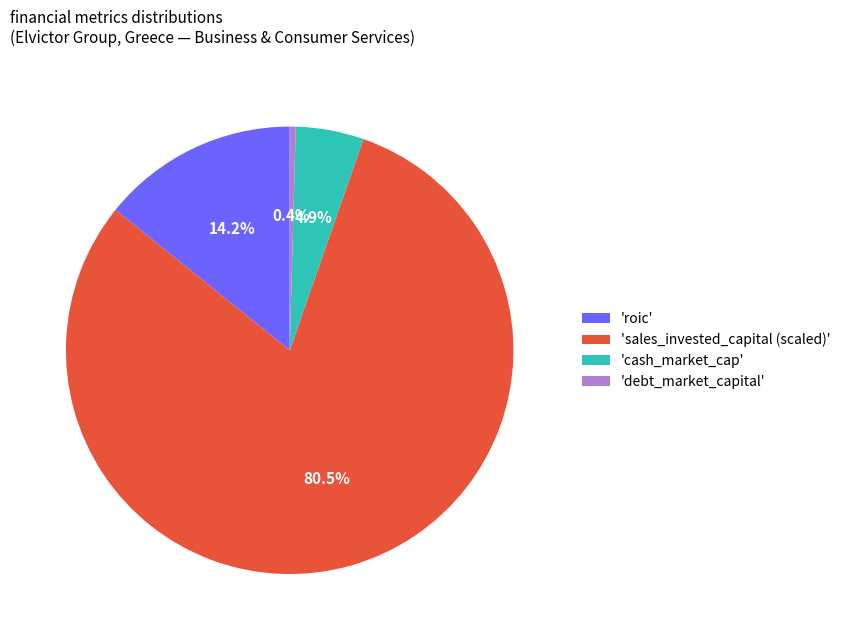

Approximately how many times larger is the value at 'sales_invested_capital (scaled)' compared to 'roic'?

5.7